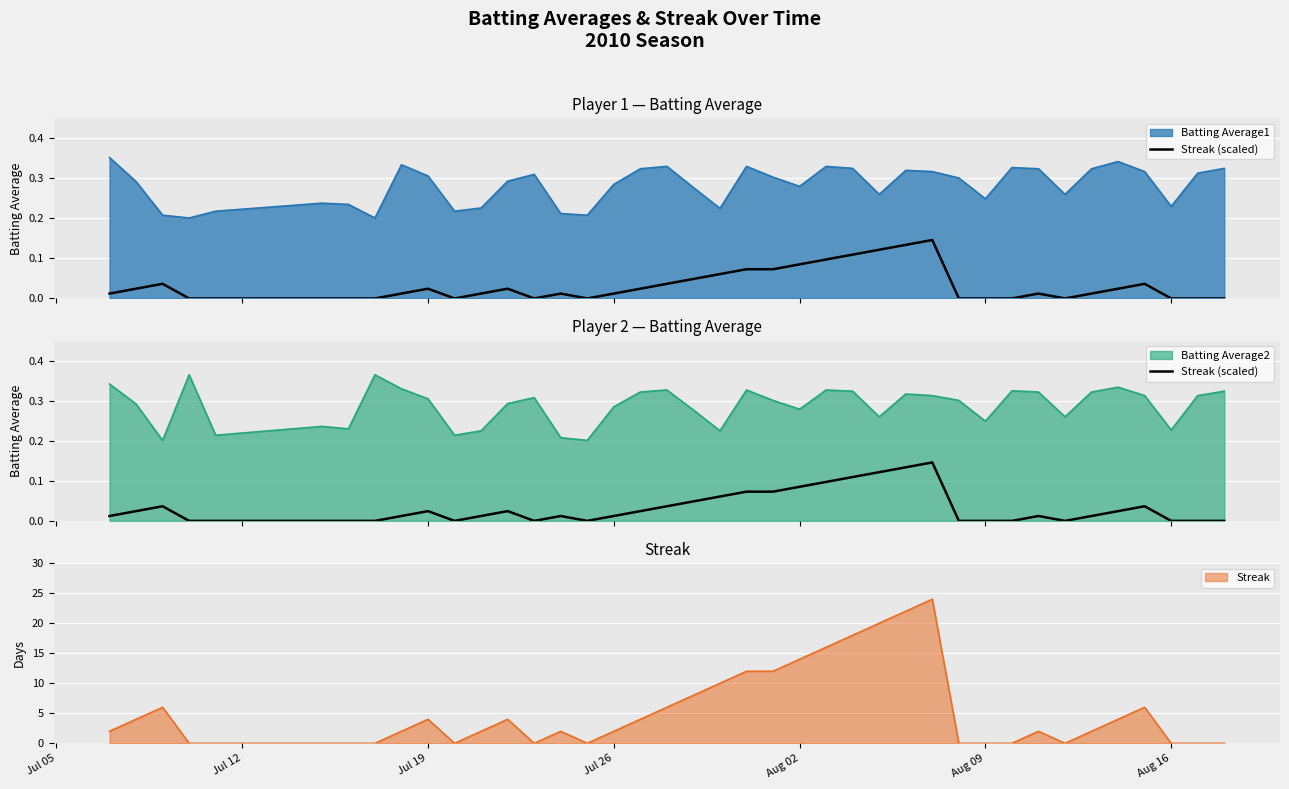

At which label is the value closest to 0?

Jul 26